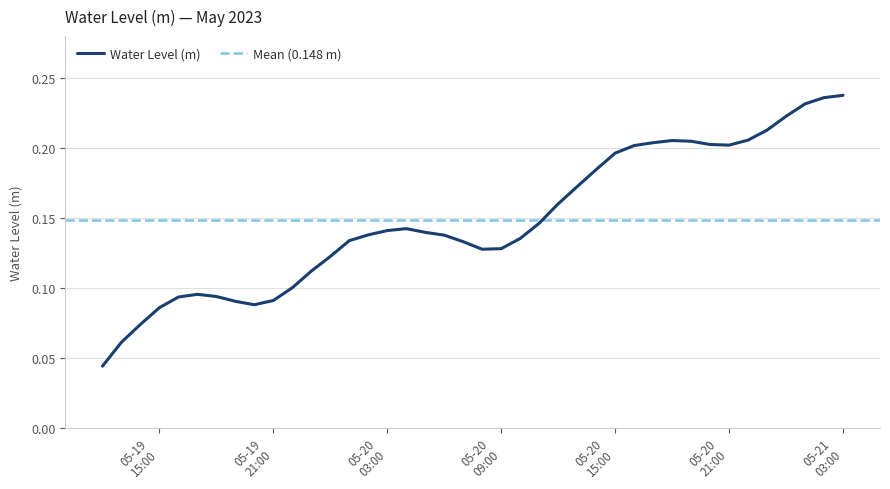

List the labels in order of value, largest first.

2023-05-21 03:00:00, 2023-05-21 02:00:00, 2023-05-21 01:00:00, 2023-05-21 00:00:00, 2023-05-20 23:00:00, 2023-05-20 22:00:00, 2023-05-20 18:00:00, 2023-05-20 19:00:00, 2023-05-20 17:00:00, 2023-05-20 20:00:00, 2023-05-20 21:00:00, 2023-05-20 16:00:00, 2023-05-20 15:00:00, 2023-05-20 14:00:00, 2023-05-20 13:00:00, 2023-05-20 12:00:00, 2023-05-20 11:00:00, 2023-05-20 04:00:00, 2023-05-20 03:00:00, 2023-05-20 05:00:00, 2023-05-20 02:00:00, 2023-05-20 06:00:00, 2023-05-20 10:00:00, 2023-05-20 01:00:00, 2023-05-20 07:00:00, 2023-05-20 09:00:00, 2023-05-20 08:00:00, 2023-05-20 00:00:00, 2023-05-19 23:00:00, 2023-05-19 22:00:00, 2023-05-19 17:00:00, 2023-05-19 18:00:00, 2023-05-19 16:00:00, 2023-05-19 21:00:00, 2023-05-19 19:00:00, 2023-05-19 20:00:00, 2023-05-19 15:00:00, 2023-05-19 14:00:00, 2023-05-19 13:00:00, 2023-05-19 12:00:00